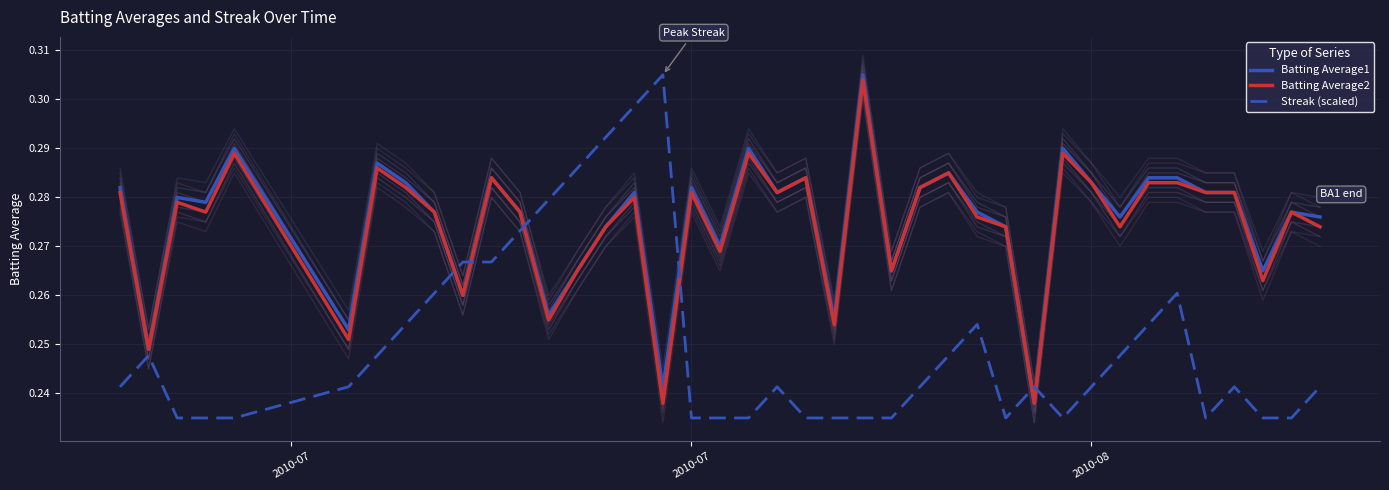

True or false: Streak (scaled) and Batting Average1 intersect in this chart.

True